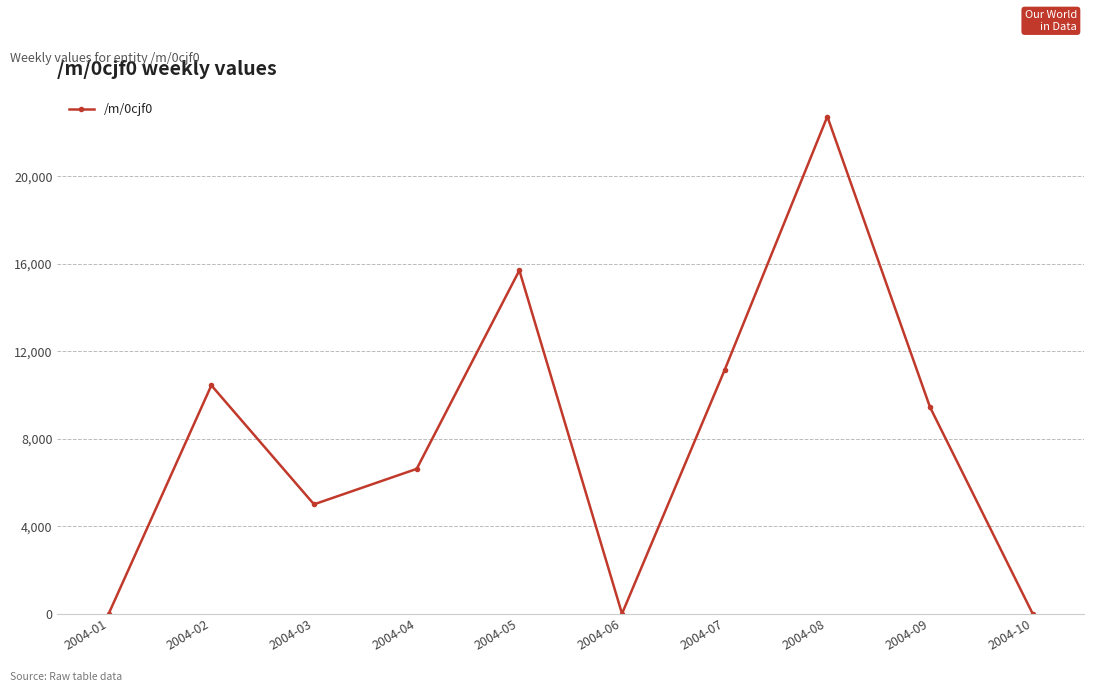

What is the sum of all values?

81102.5